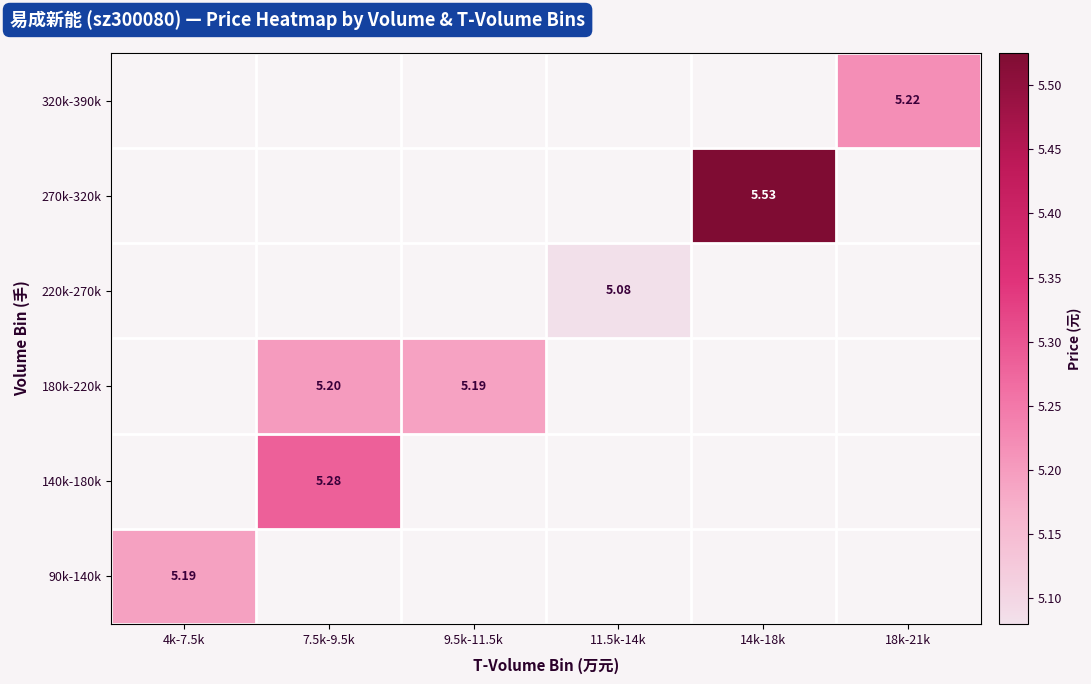

Which category has the highest value across all series?

14k-18k